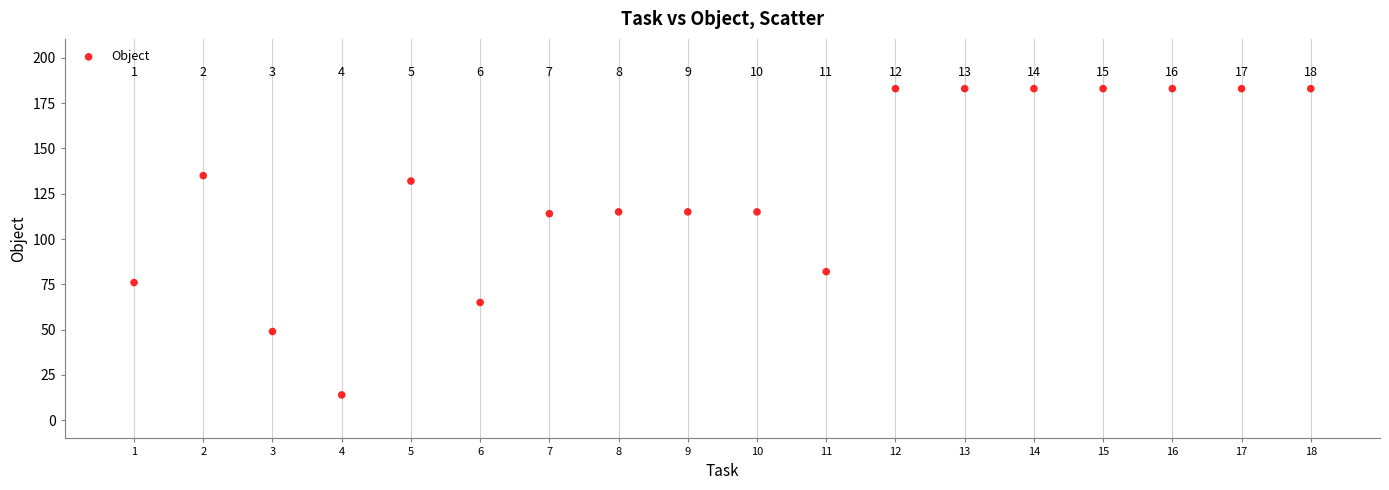

What is the range of Y values (max minus min)?

169